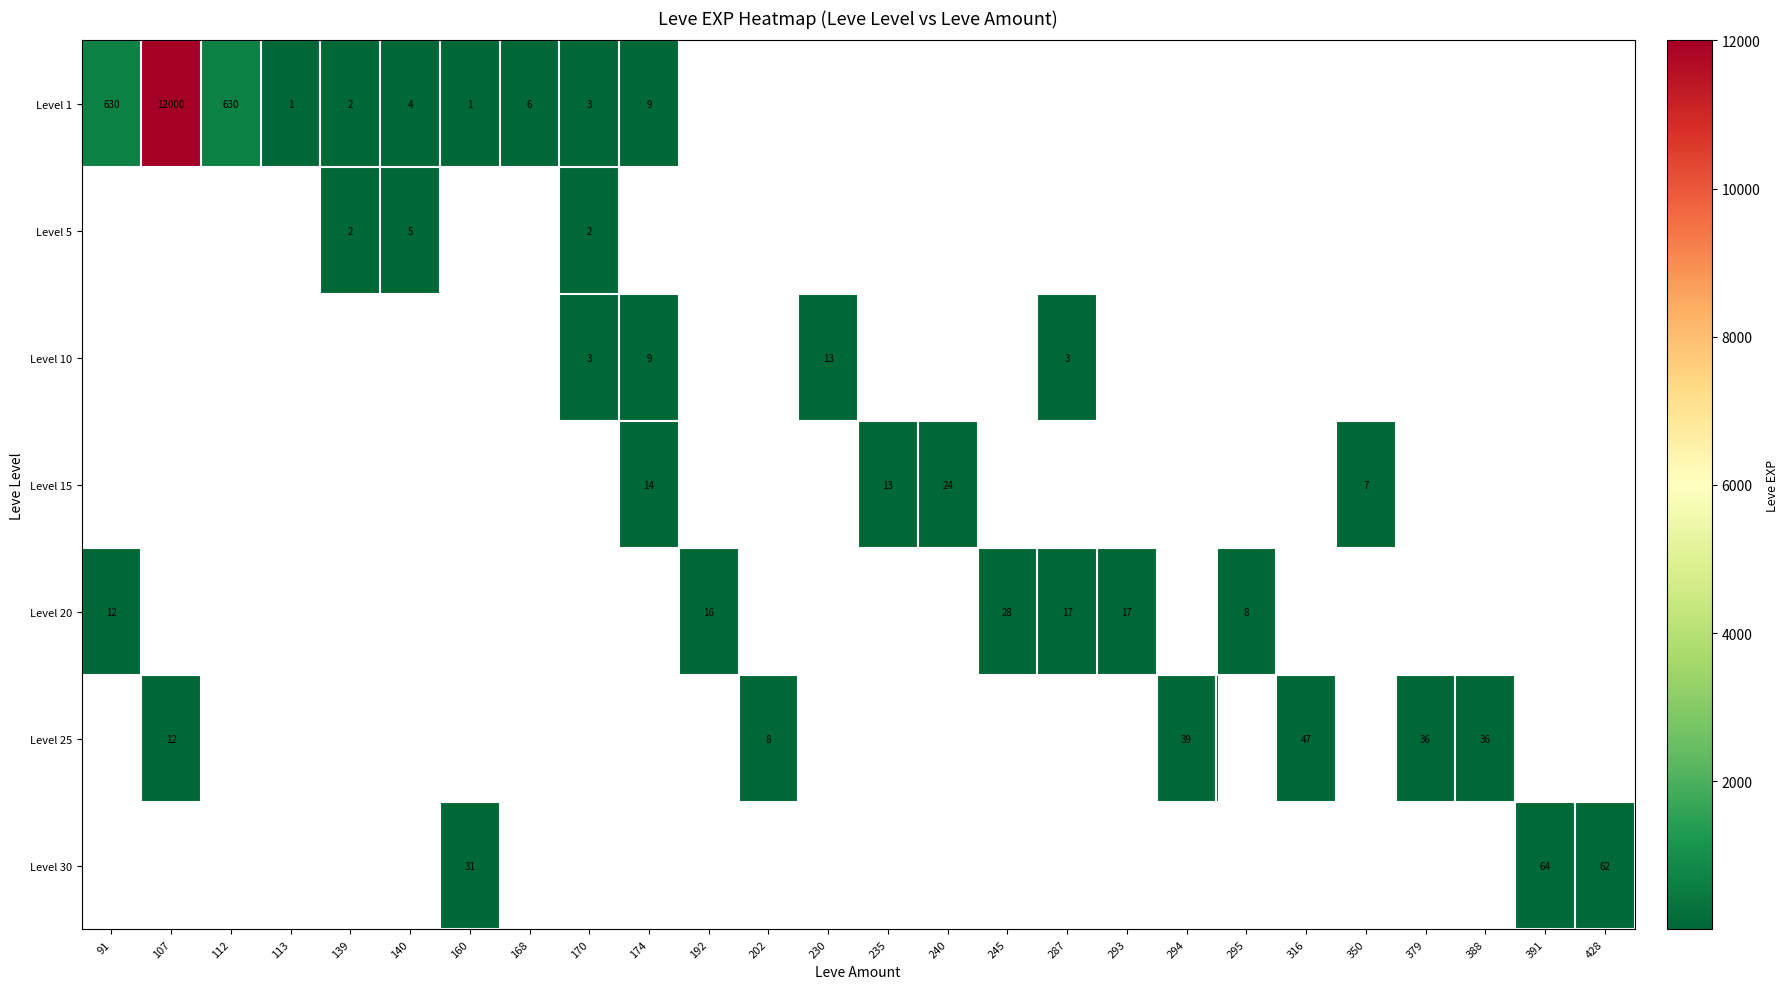

Between 139 and 113, which is larger?

139